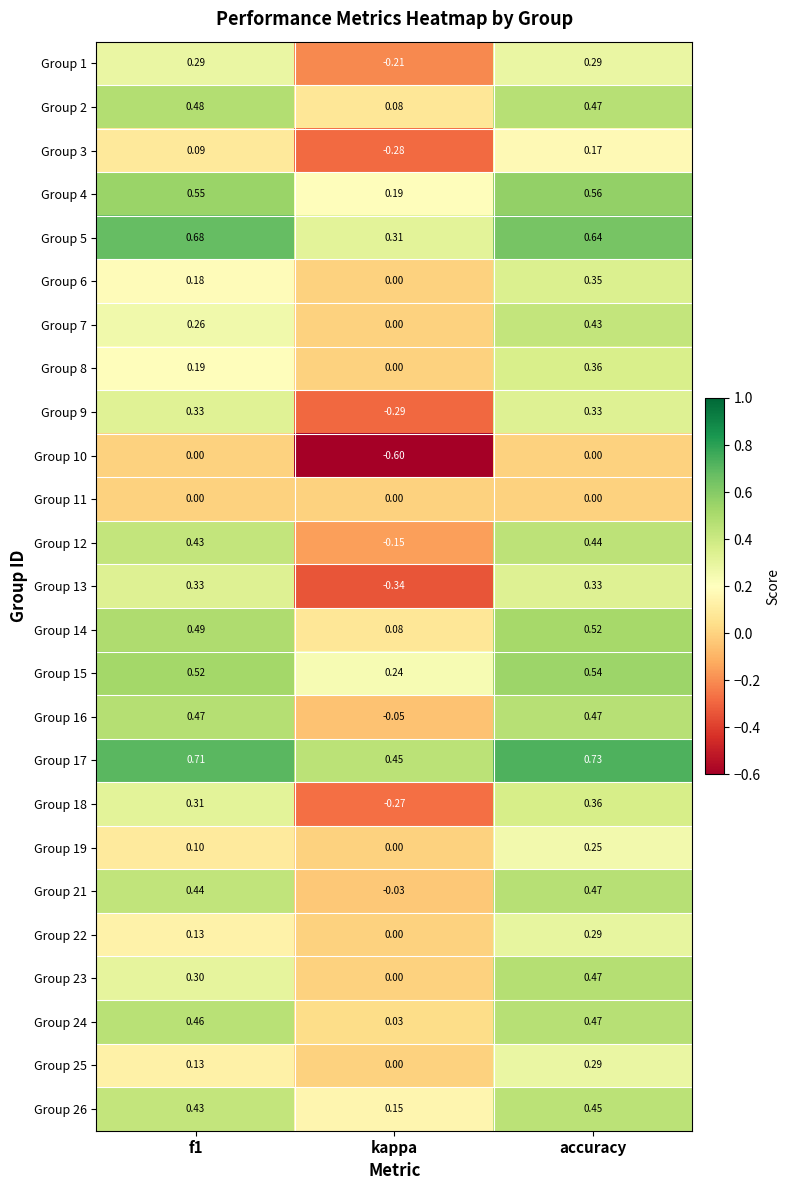

Is the value of Group 19 at f1 greater than the value of Group 18 at accuracy?

No